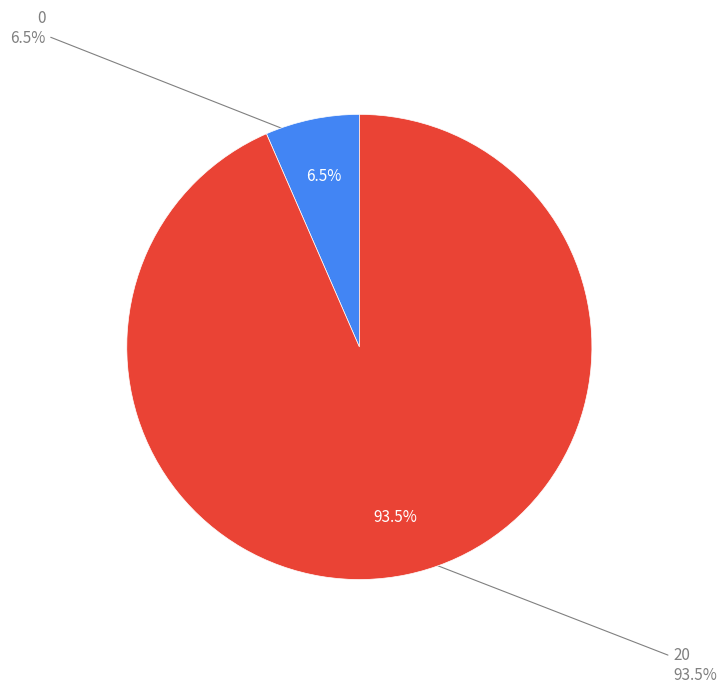

What is the majority slice?

20